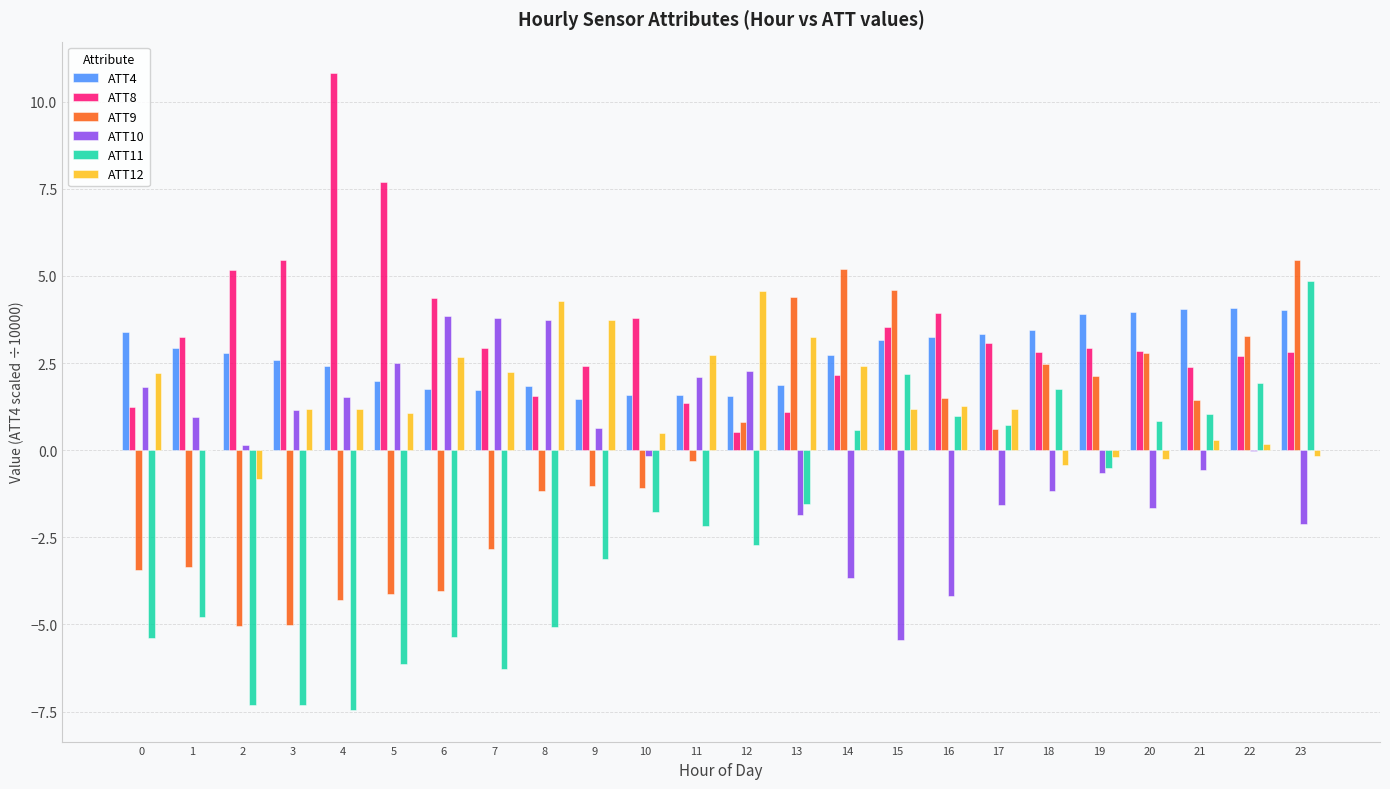

Is the value of ATT9 at 10 greater than the value of ATT12 at 13?

No